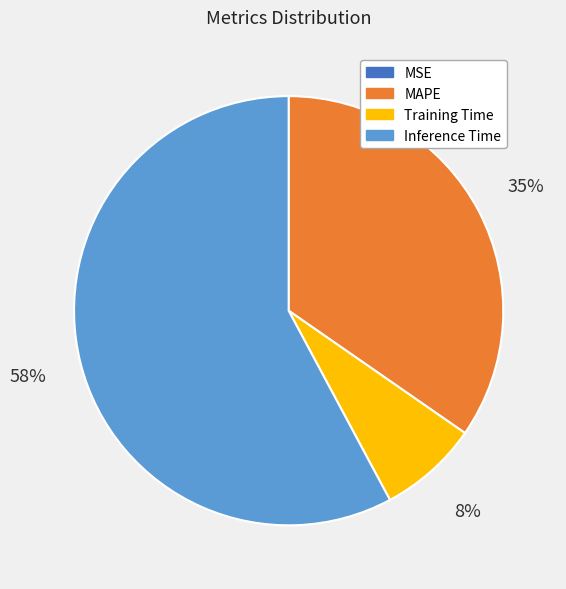

Do Inference Time and MAPE together represent more than half of the pie?

Yes